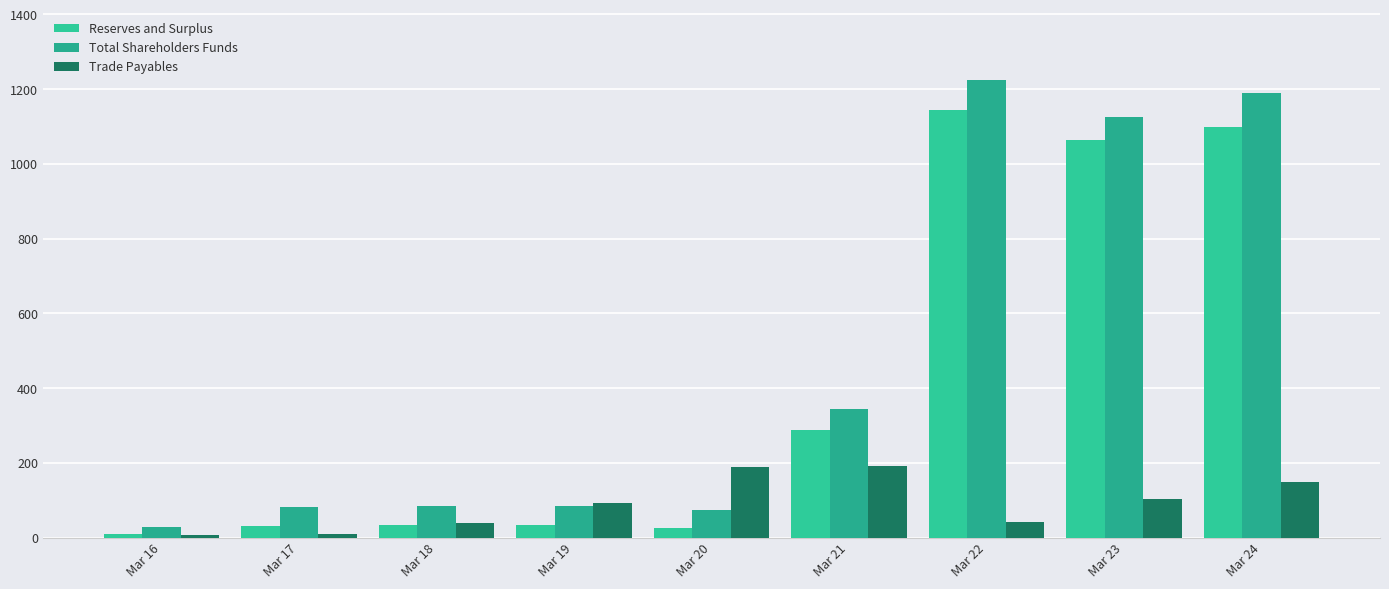

What is the difference between the highest and lowest values at Mar 18?

50.0